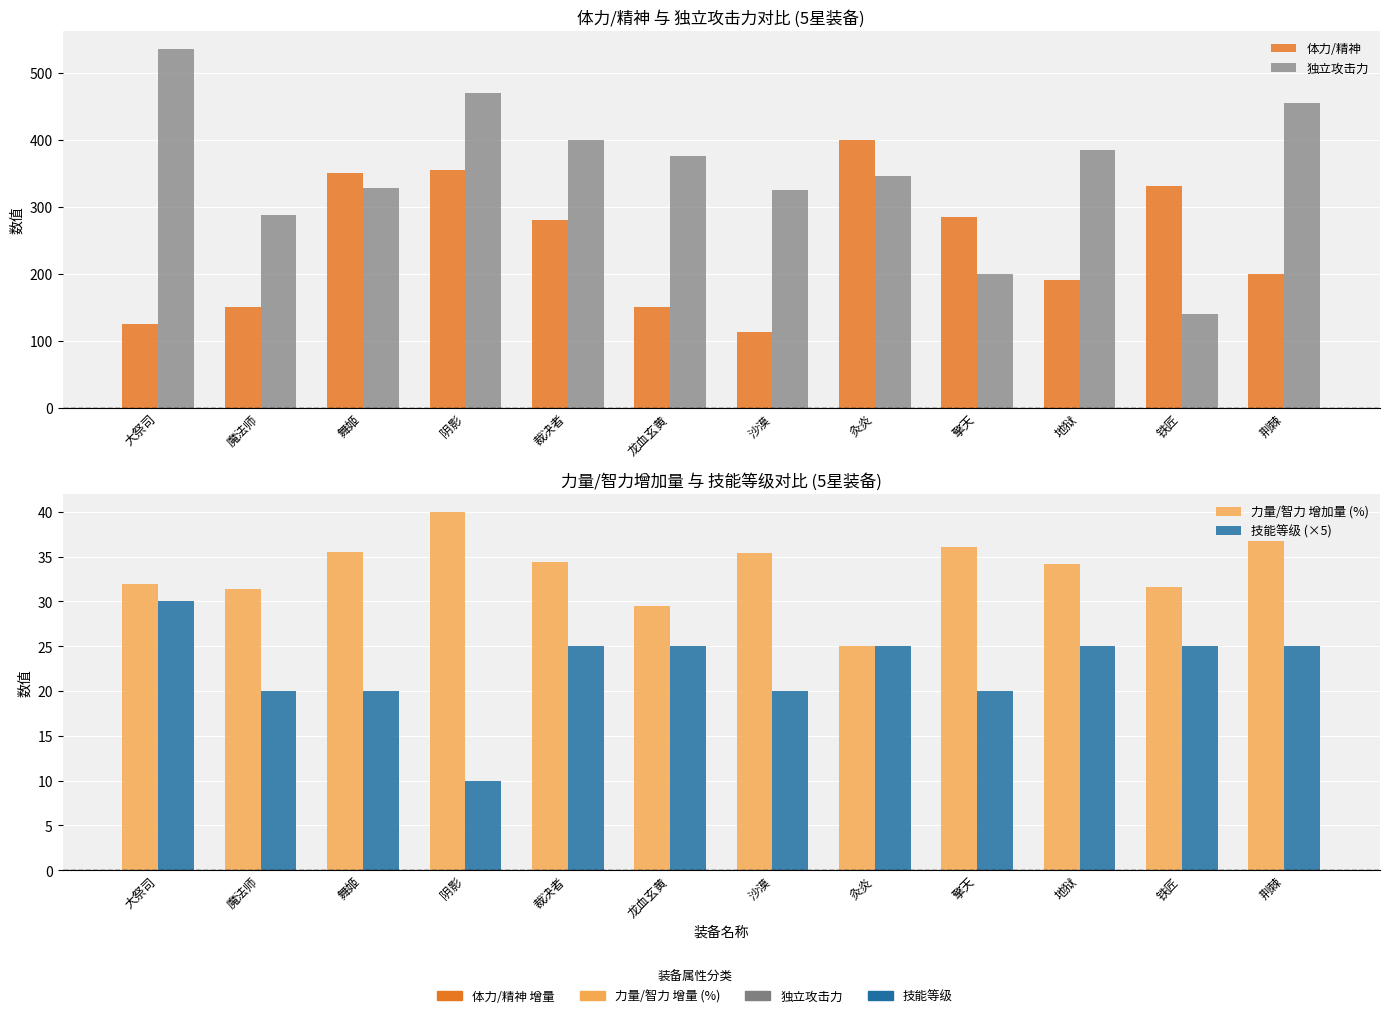

What is the label of the 5th bar from the left?

裁决者